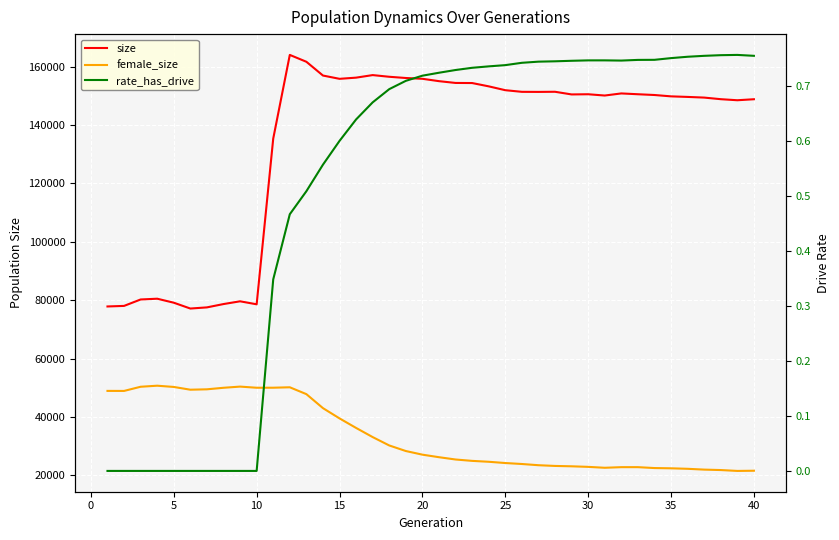

True or false: female_size has more than 0 points higher than both neighbors.

True